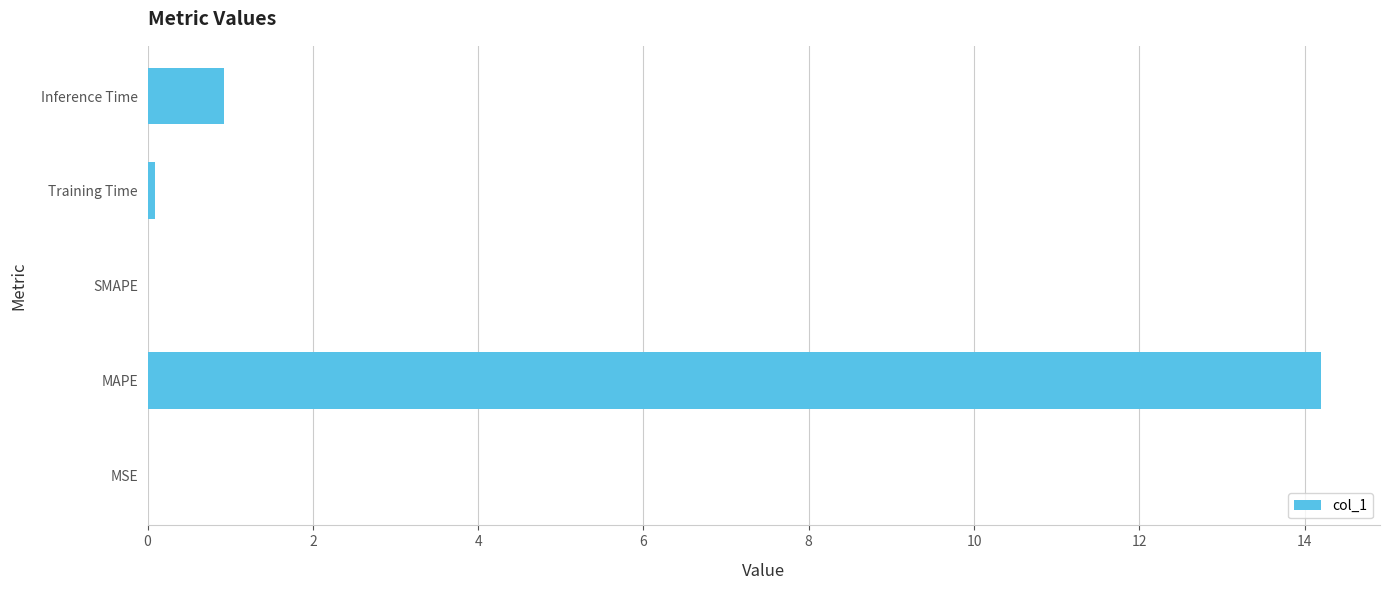

What is the greatest value displayed?

14.2